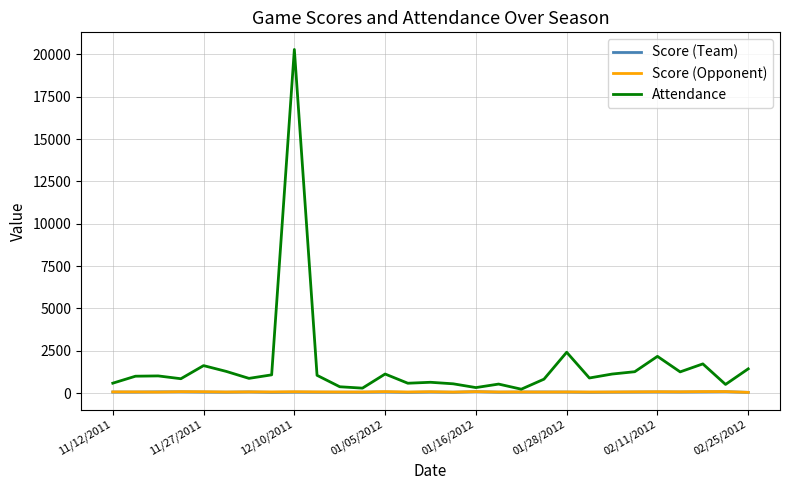

True or false: Score (Team) has more than 1 points higher than both neighbors.

True